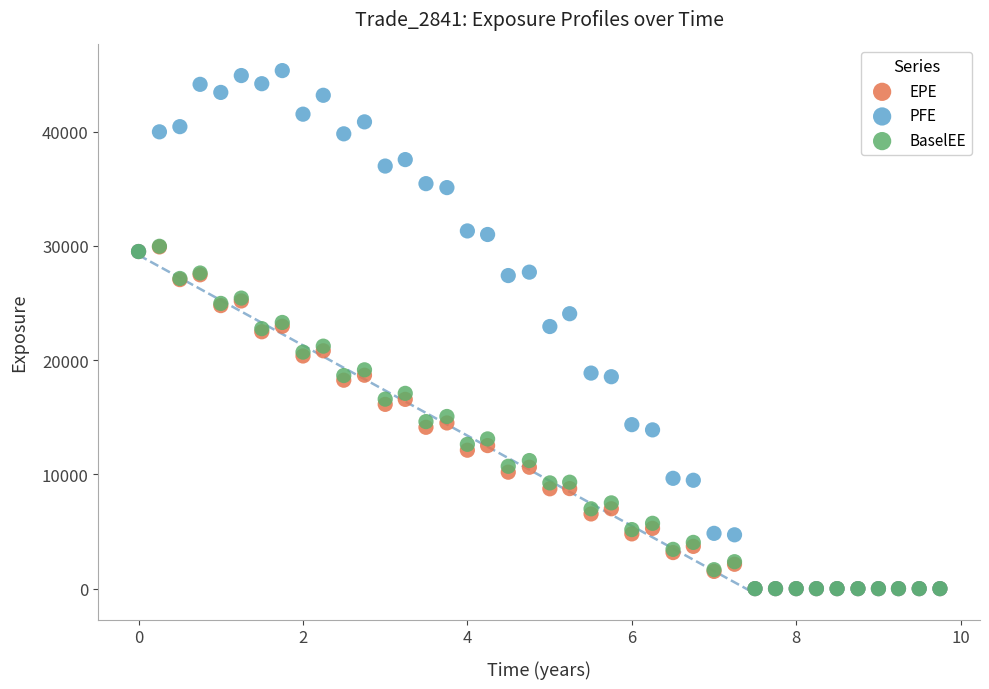

What are all the series names shown in the legend?

EPE, PFE, BaselEE